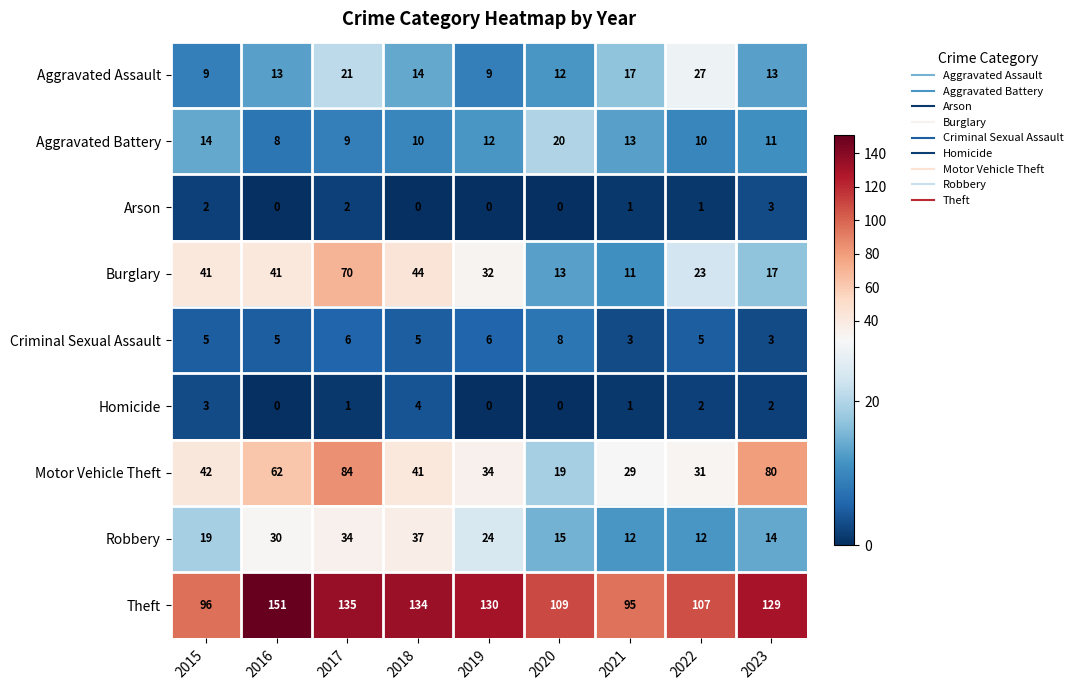

Which label corresponds to the largest value in the chart?

2016